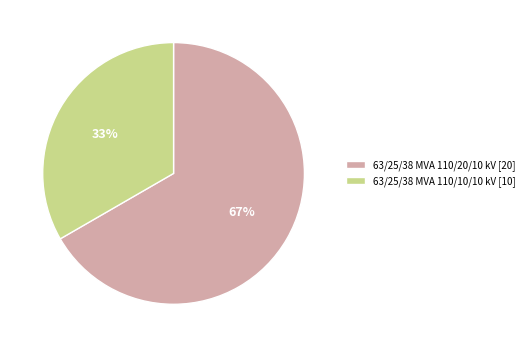

To the nearest percent, what percentage of the pie is 63/25/38 MVA 110/20/10 kV?

67%